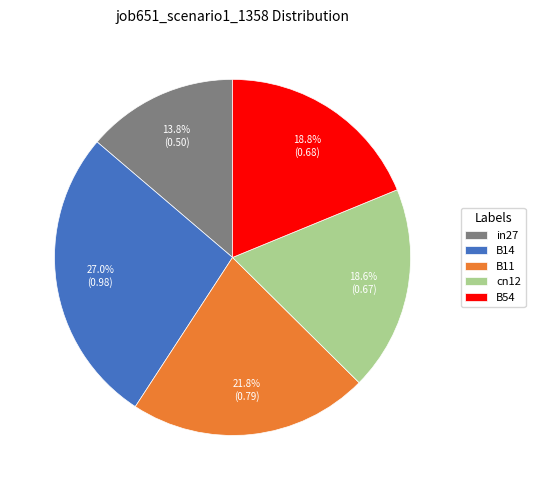

Does any single category account for the majority?

No